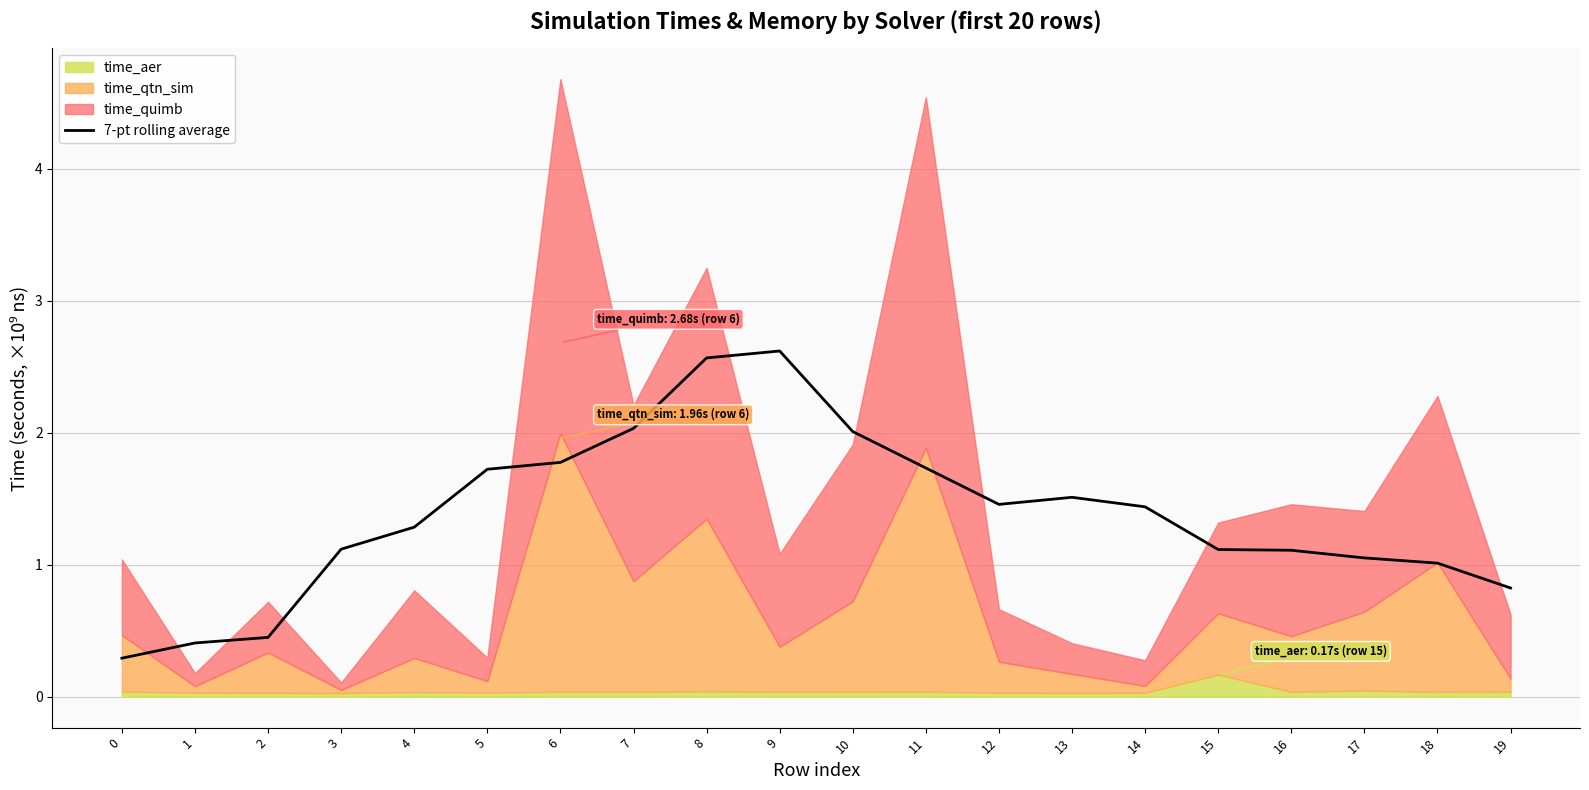

What is the value of the 3rd point from the left?

0.4